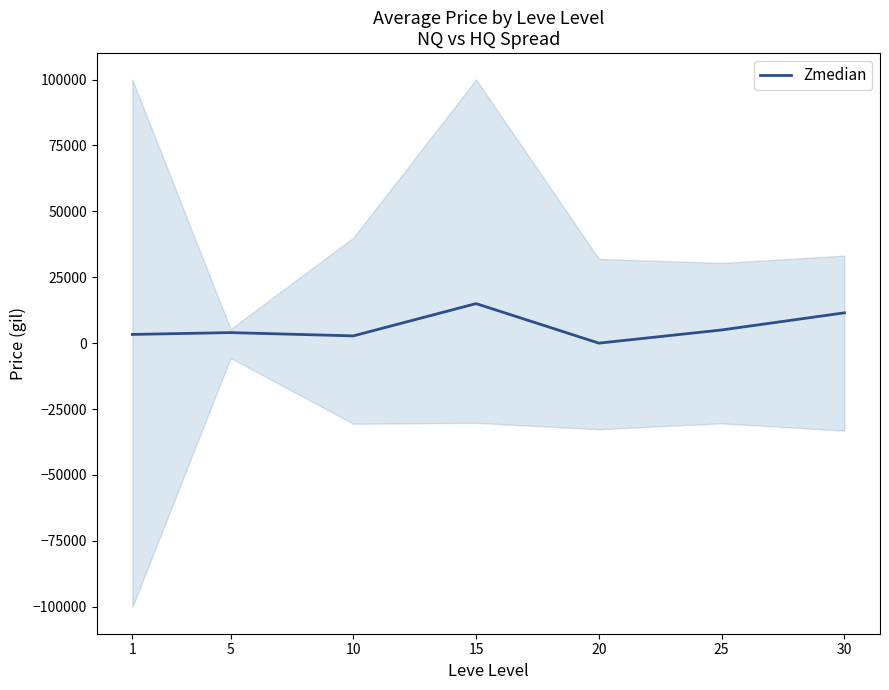

What is the difference between the values at 1 and 10?

553